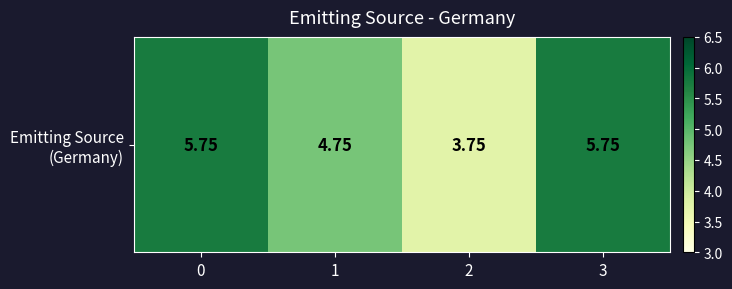

What is the difference between the maximum and minimum values?

2.0